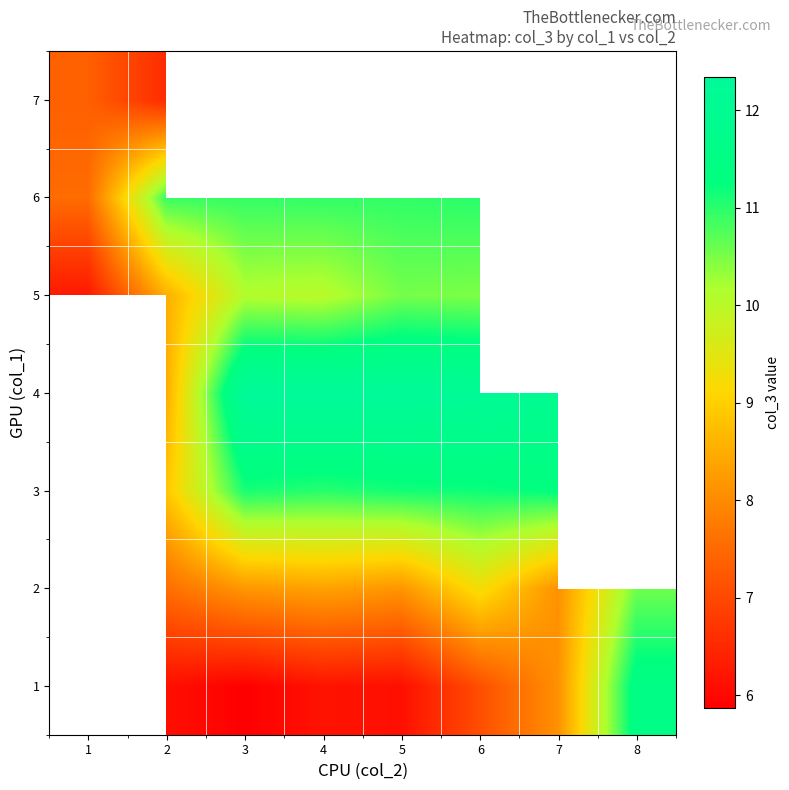

What is the maximum value shown in the chart?

12.3